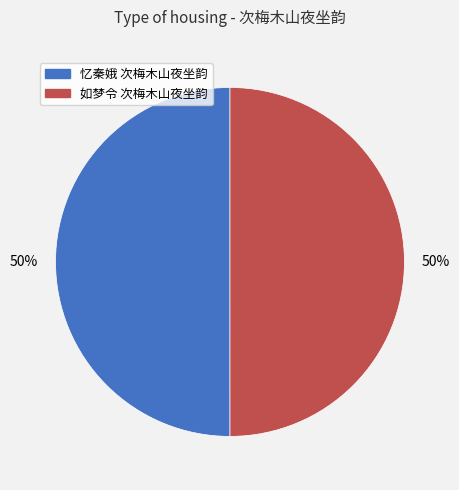

Approximately how many times larger is the value at 如梦令 次梅木山夜坐韵 compared to 忆秦娥 次梅木山夜坐韵?

1.0